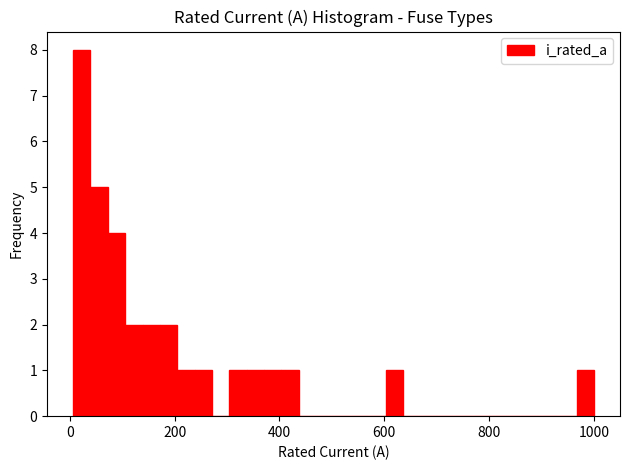

Read against the x-axis, roughly where is the centre of the tallest bar?

20